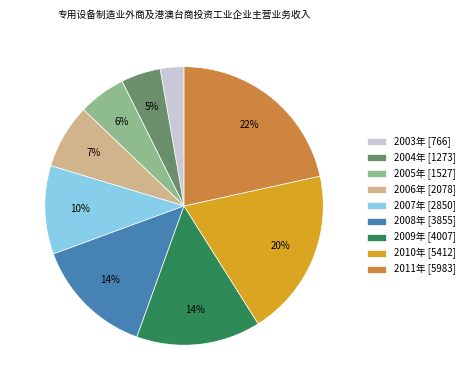

Count the number of slices in the pie.

9